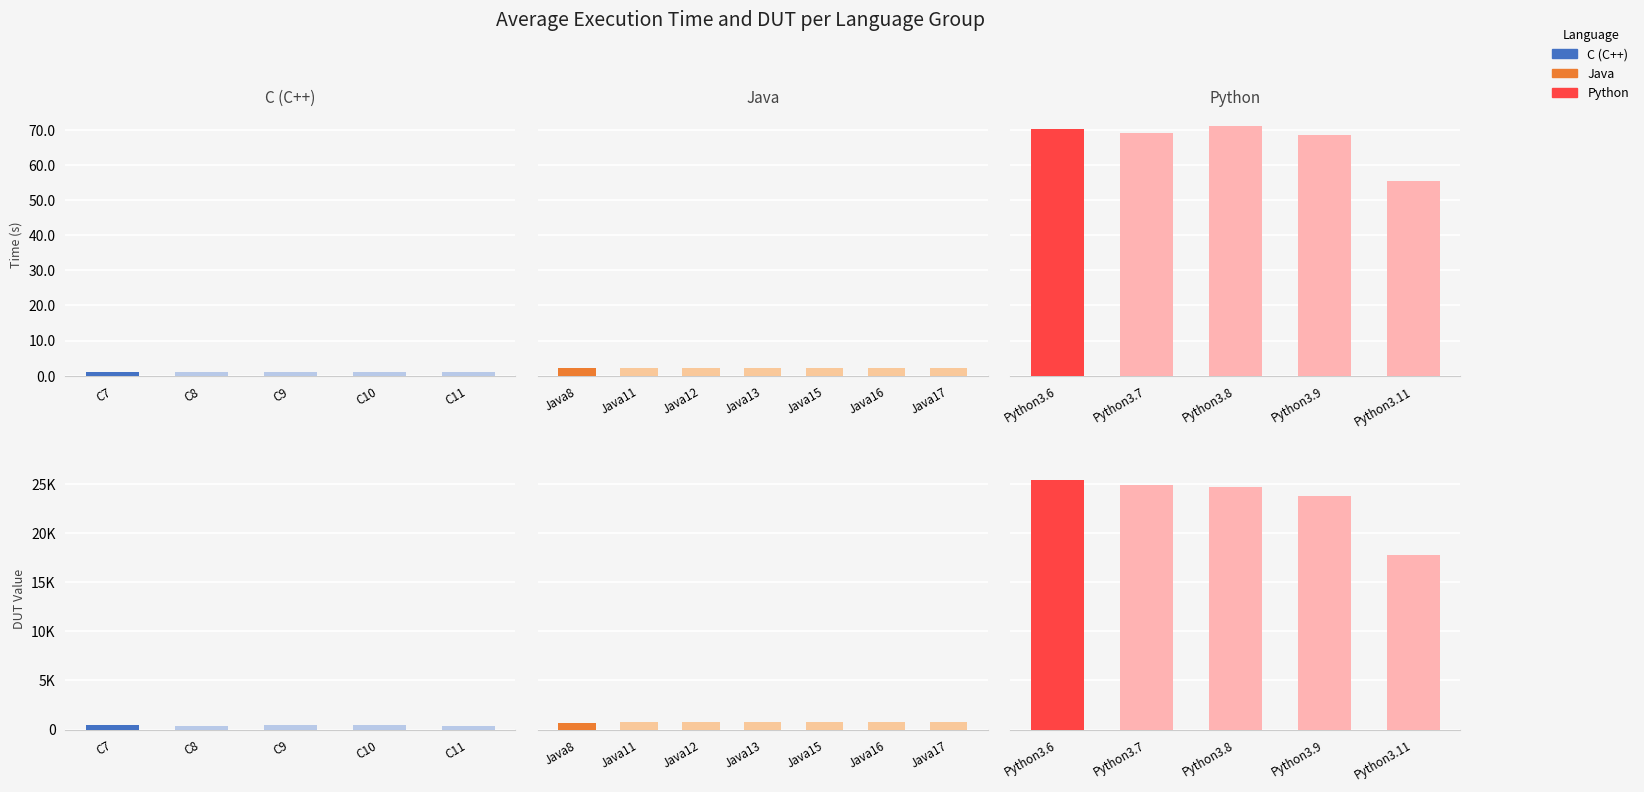

Reading right to left, list all the values displayed in this chart.

Time(s): 55.3	68.5	71.0	69.1	70.3	2.1	2.1	2.1	2.2	2.2	2.1	2.2	1.2	1.1	1.1	1.2	1.1
DUT: 17796.7	23721.9	24646.5	24914.8	25393.3	782.8	765.7	775.2	799.6	798.4	769.5	665.6	383.9	437.2	449.9	384.0	445.0